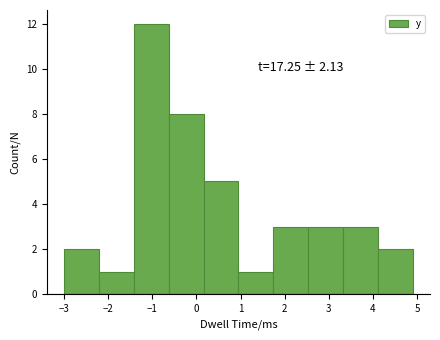

Over which range of the x-axis is the bar tallest?

-1.42 to -0.63